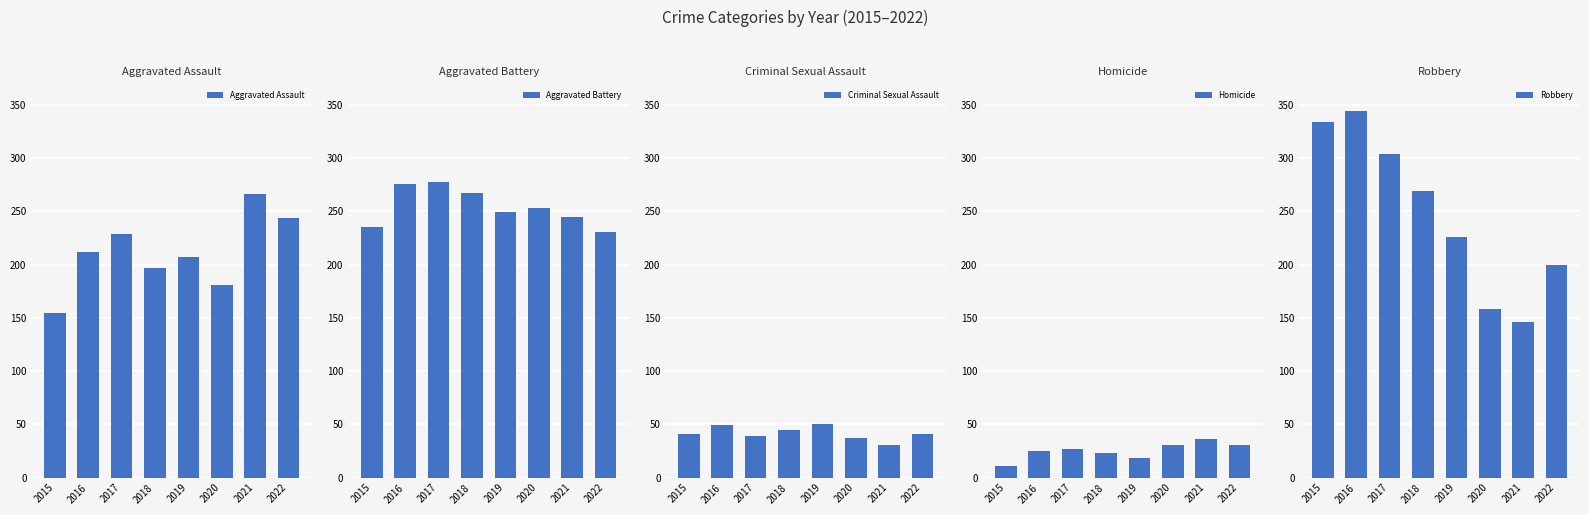

What is the total value across all series at 2017?

877